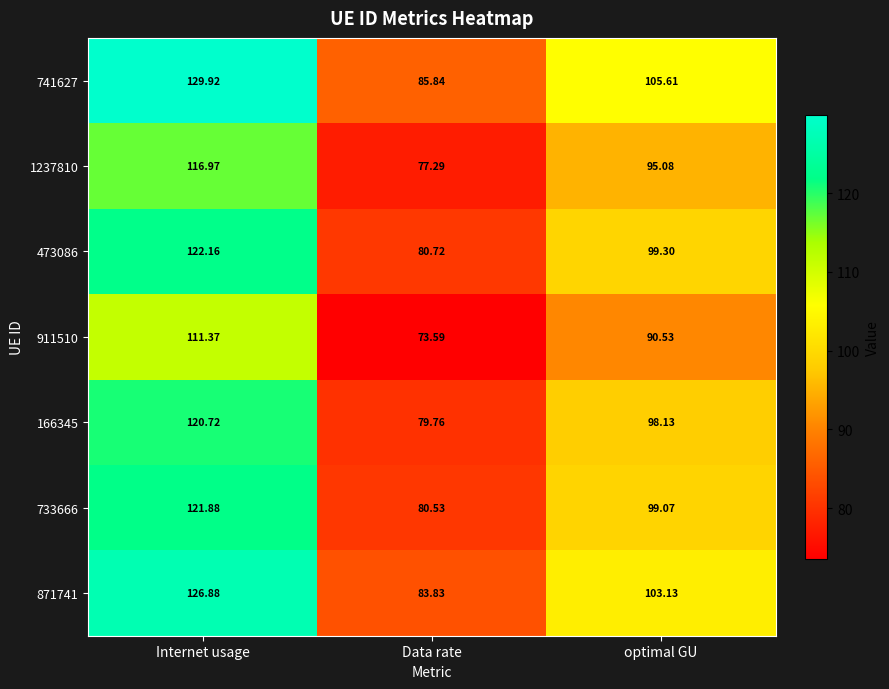

At which category is the sum across all series the highest?

Internet usage